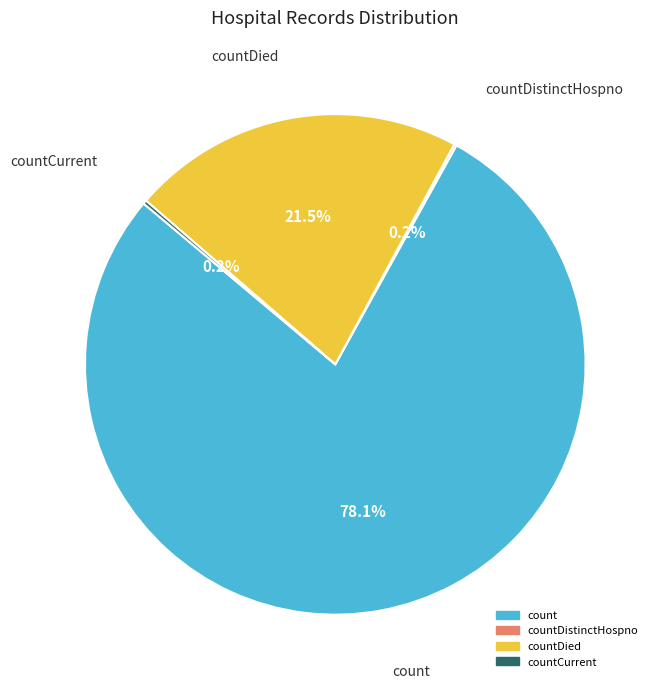

Is there any slice that represents more than half of the pie?

Yes